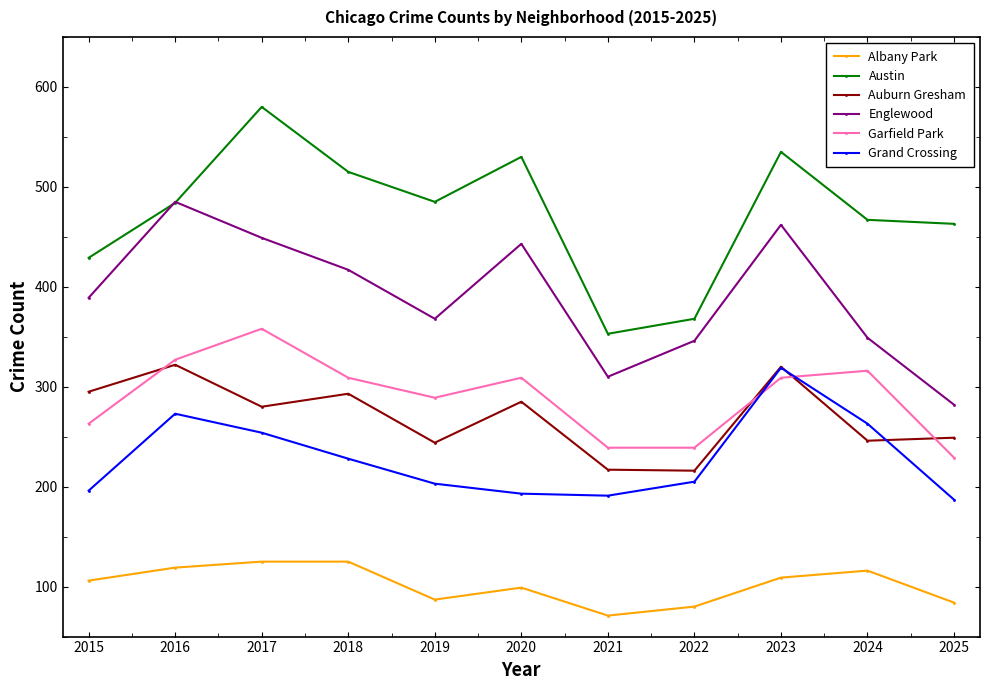

Which series has the widest spread of values?

Austin